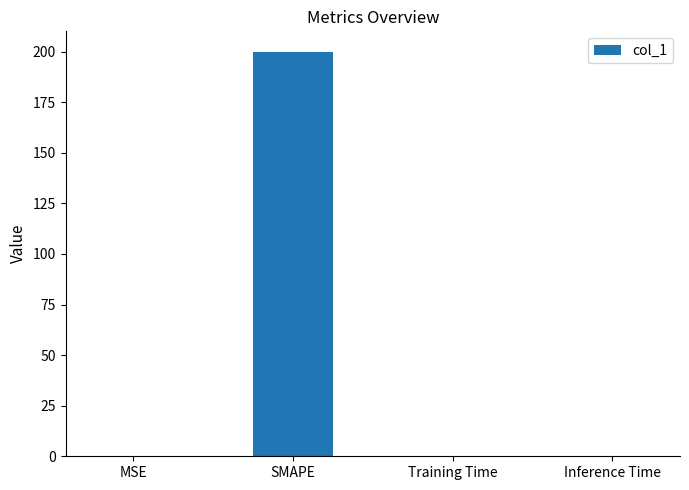

Which label corresponds to the largest value in the chart?

SMAPE